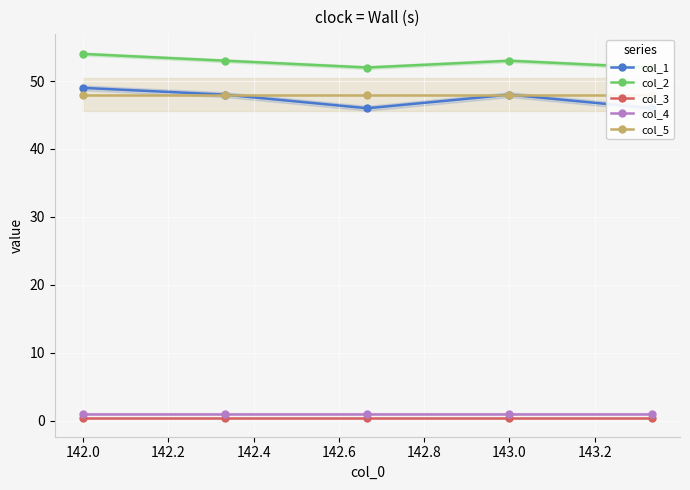

In col_2, how many points are higher than both neighbors (excluding endpoints)?

1